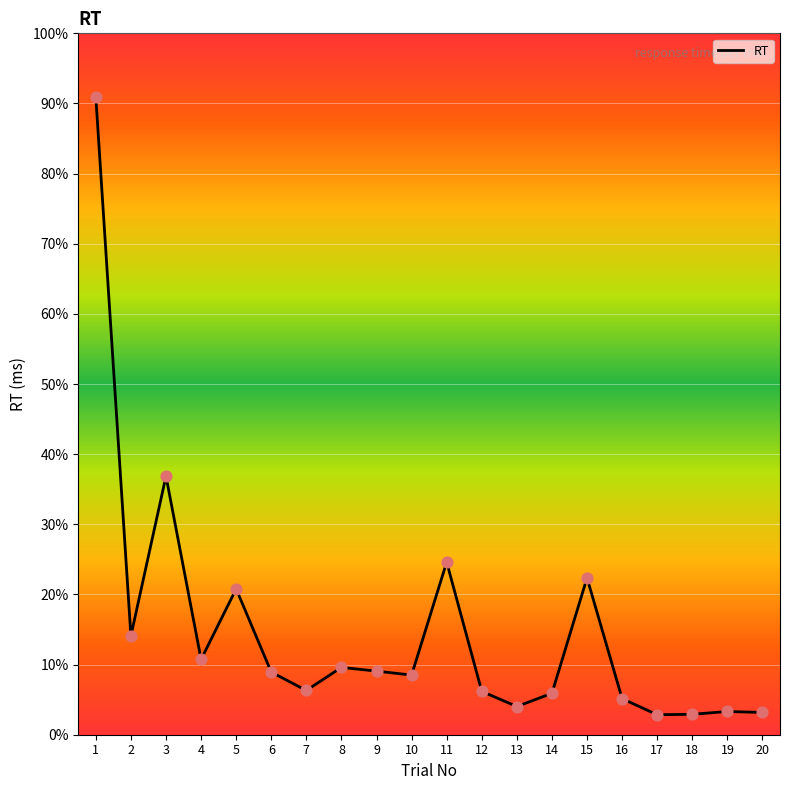

Approximately how many times larger is the value at 20 compared to 7?

0.5